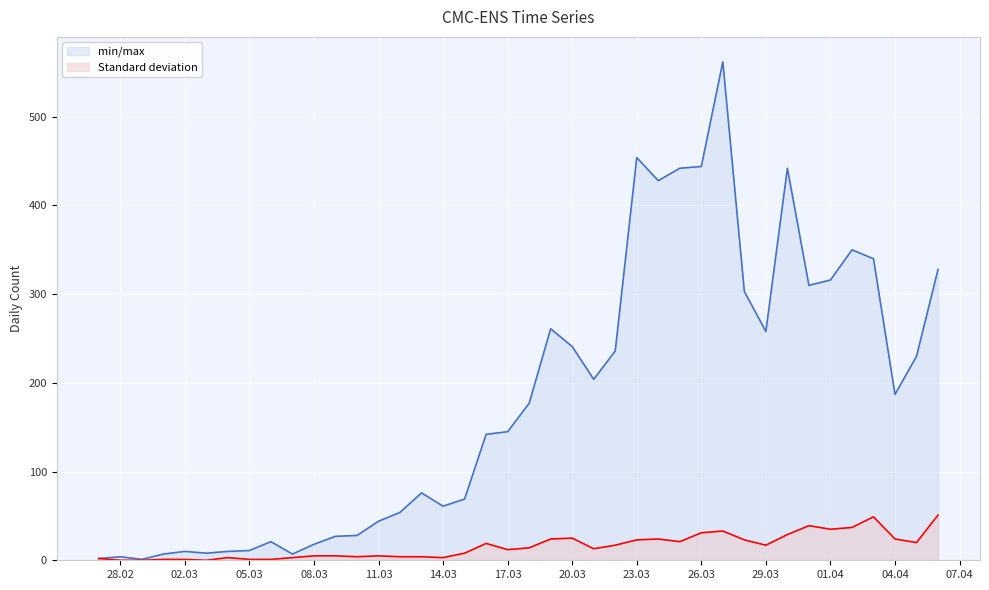

Reading left to right, what are all the values shown in this chart?

min/max: 2	4	1	7	10	8	10	11	21	7	18	27	28	44	54	76	61	69	142	145	177	261	241	204	236	454	428	442	444	562	303	258	442	310	316	350	340	187	230	328
Standard deviation: 2	0	0	1	1	0	3	1	1	3	5	5	4	5	4	4	3	8	19	12	14	24	25	13	17	23	24	21	31	33	23	17	29	39	35	37	49	24	20	51